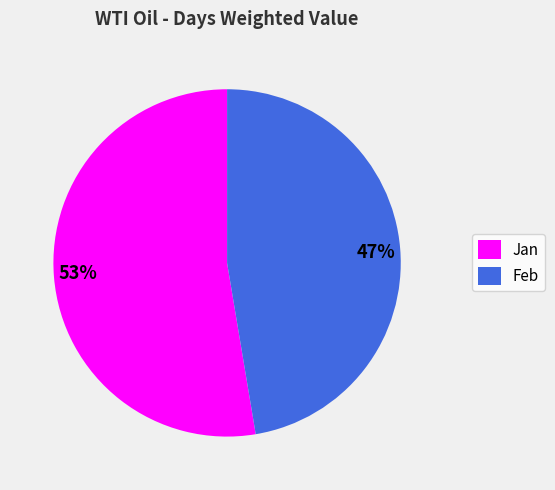

How many segments does this pie chart have?

2